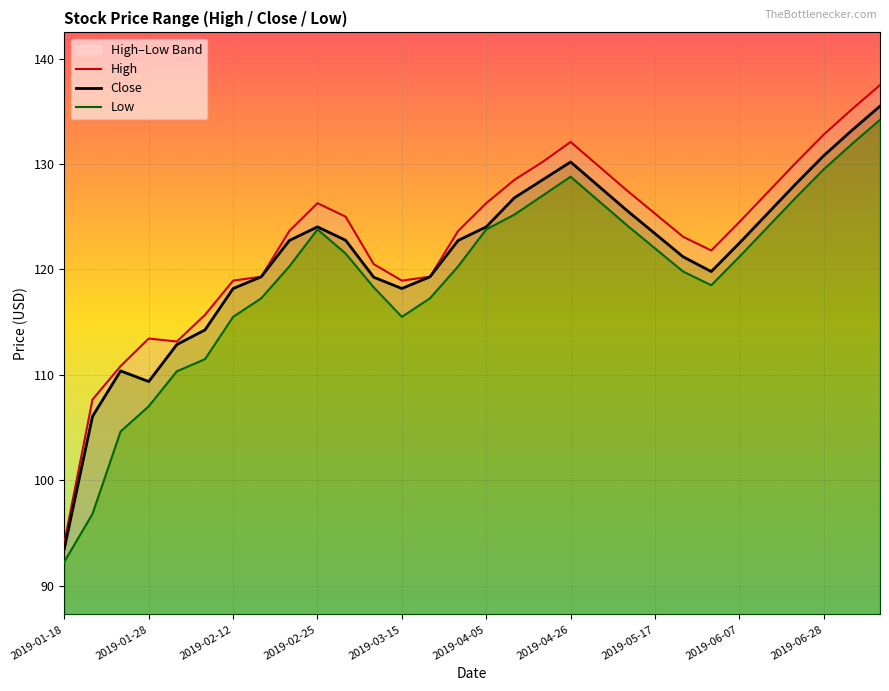

What is the value of the Low point at the 29th from the left?

131.9